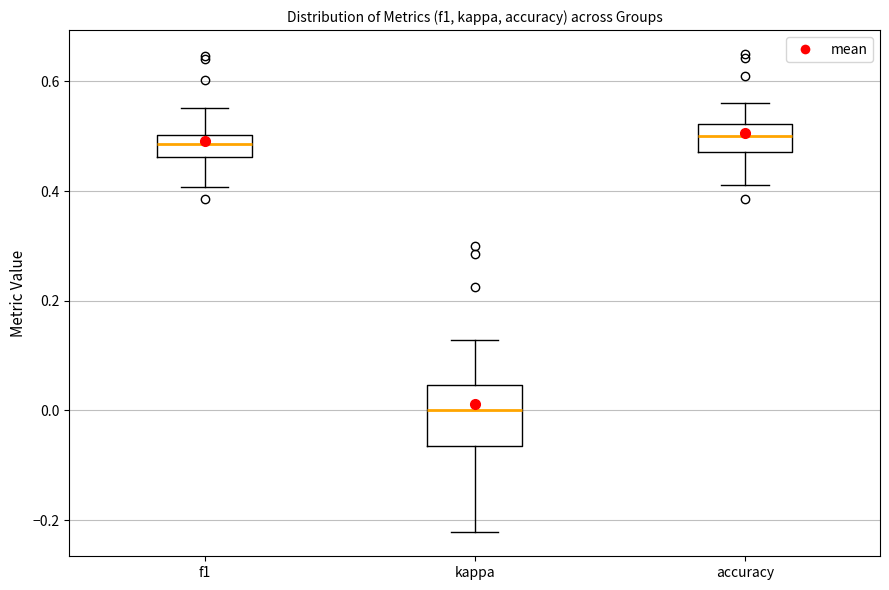

Which box is the tallest, from its lower edge to its upper edge?

kappa